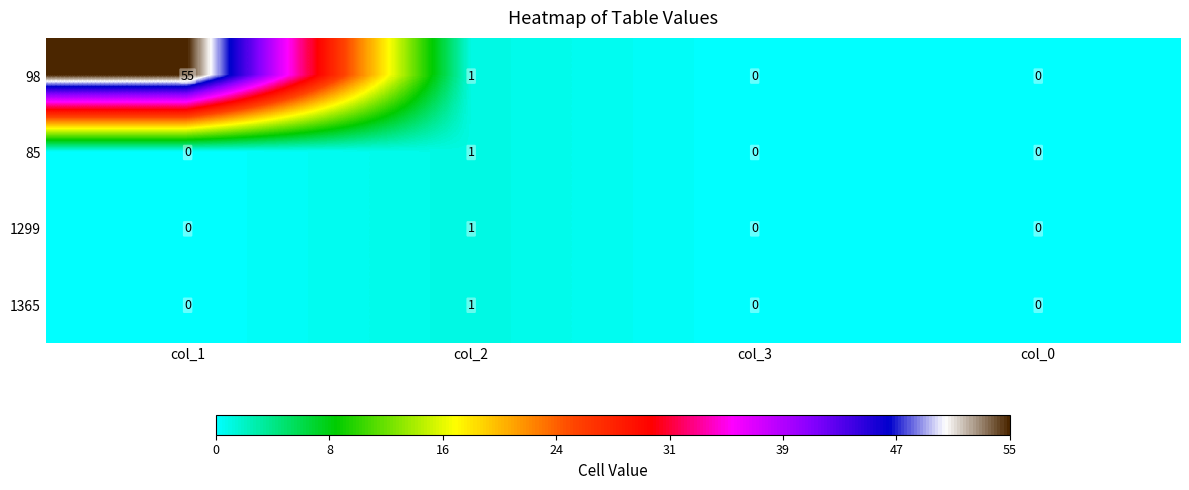

What is the total value across all series at col_2?

4